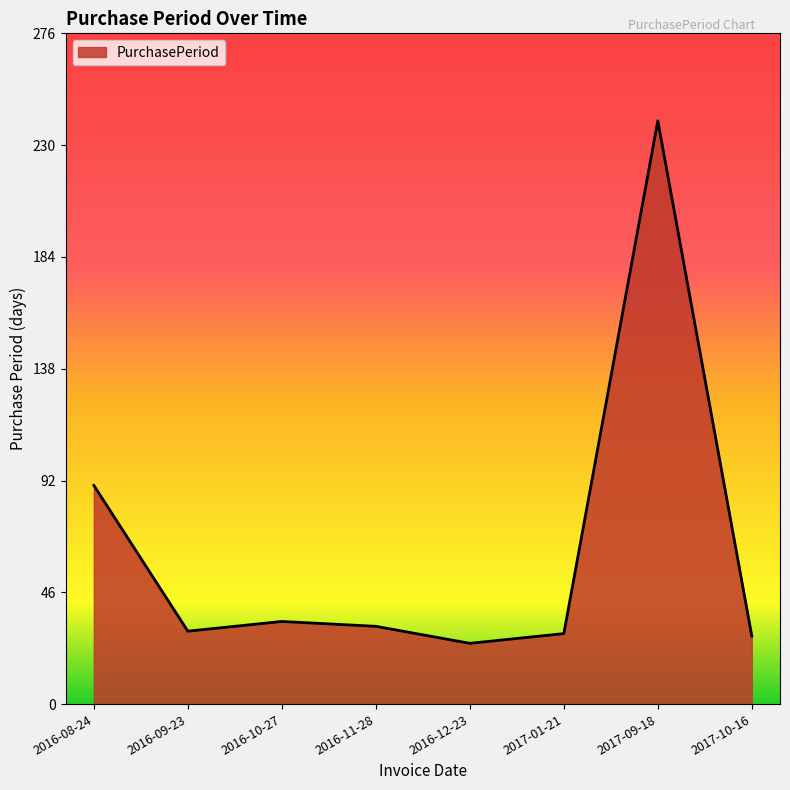

What is the difference between the maximum and minimum values?

215